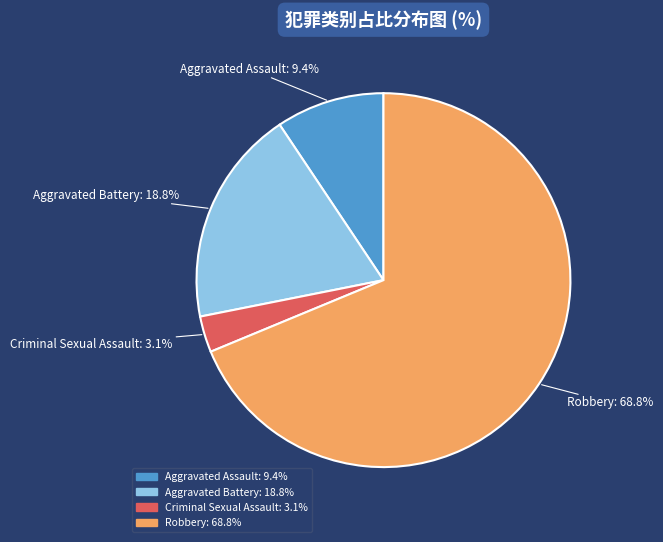

True or false: Aggravated Battery accounts for 26% of the total.

False